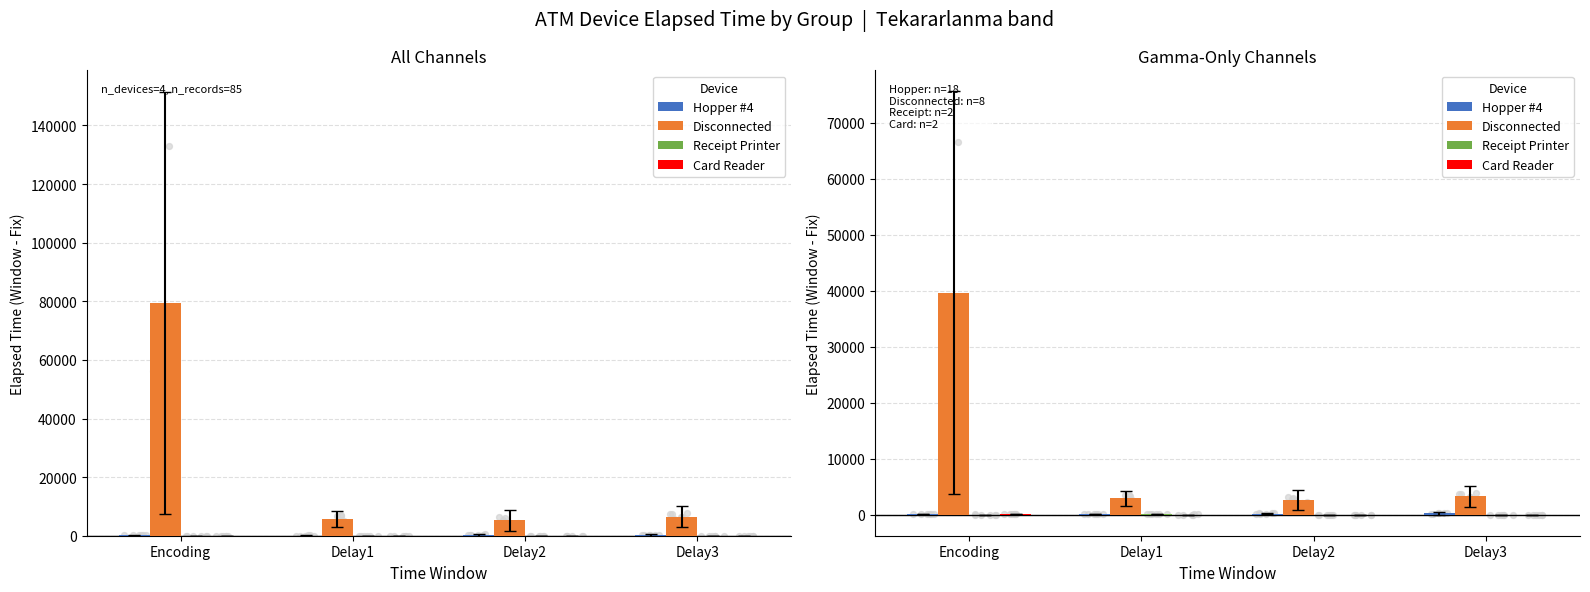

Which series has the largest Y range (max minus min)?

Disconnected